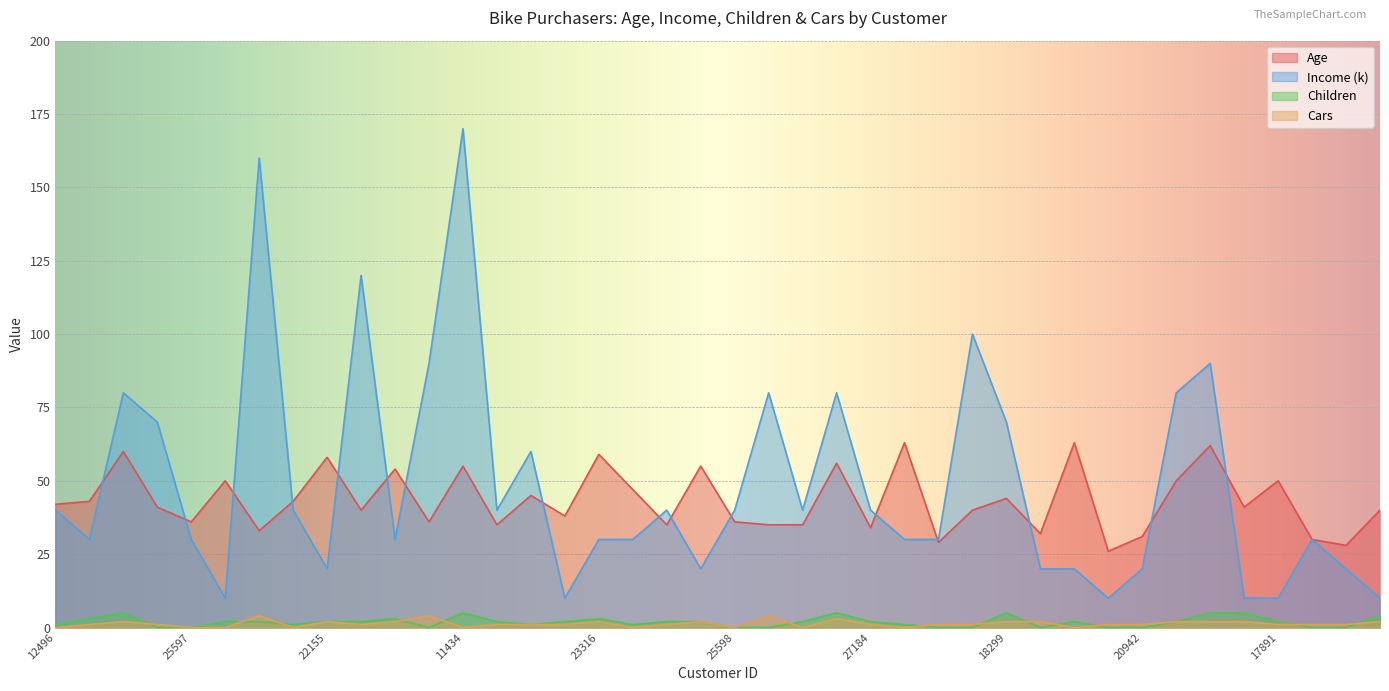

Reading left to right, transcribe all the data shown in this chart.

Age: 12496=42	24107=43	14177=60	24381=41	25597=36	13507=50	27974=33	19364=43	22155=58	19280=40	22173=54	12697=36	11434=55	25323=35	23542=45	20870=38	23316=59	12610=47	27183=35	25940=55	25598=36	21564=35	19193=35	26412=56	27184=34	12590=63	17841=29	18283=40	18299=44	16466=32	19273=63	22400=26	20942=31	18484=50	12291=62	28380=41	17891=50	27832=30	26863=28	16259=40
Income (k): 12496=40	24107=30	14177=80	24381=70	25597=30	13507=10	27974=160	19364=40	22155=20	19280=120	22173=30	12697=90	11434=170	25323=40	23542=60	20870=10	23316=30	12610=30	27183=40	25940=20	25598=40	21564=80	19193=40	26412=80	27184=40	12590=30	17841=30	18283=100	18299=70	16466=20	19273=20	22400=10	20942=20	18484=80	12291=90	28380=10	17891=10	27832=30	26863=20	16259=10
Children: 12496=1	24107=3	14177=5	24381=0	25597=0	13507=2	27974=2	19364=1	22155=2	19280=2	22173=3	12697=0	11434=5	25323=2	23542=1	20870=2	23316=3	12610=1	27183=2	25940=2	25598=0	21564=0	19193=2	26412=5	27184=2	12590=1	17841=0	18283=0	18299=5	16466=0	19273=2	22400=0	20942=0	18484=2	12291=5	28380=5	17891=2	27832=0	26863=0	16259=4
Cars: 12496=0	24107=1	14177=2	24381=1	25597=0	13507=0	27974=4	19364=0	22155=2	19280=1	22173=2	12697=4	11434=0	25323=1	23542=1	20870=1	23316=2	12610=0	27183=1	25940=2	25598=0	21564=4	19193=0	26412=3	27184=1	12590=0	17841=1	18283=1	18299=2	16466=2	19273=0	22400=1	20942=1	18484=2	12291=2	28380=2	17891=1	27832=1	26863=1	16259=2